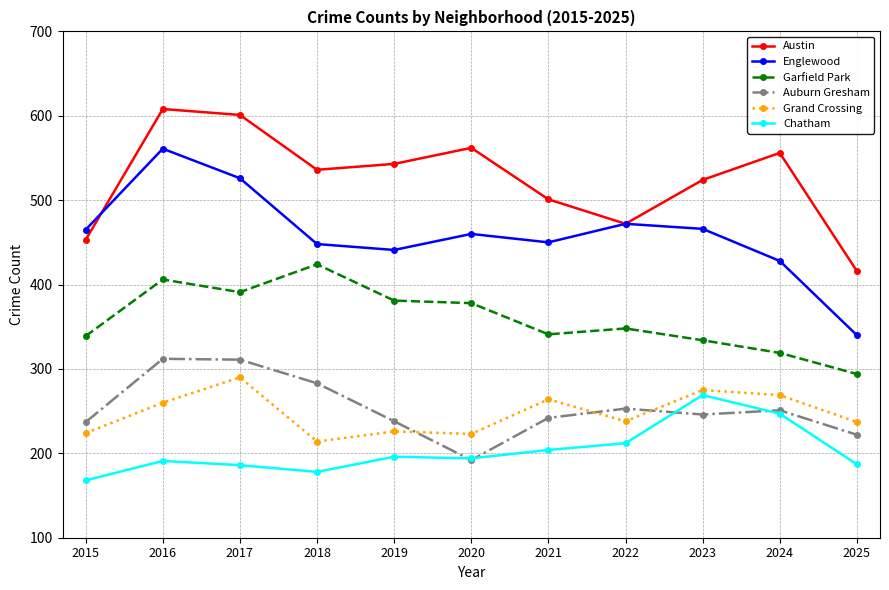

What is the difference between the maximum and second lowest values in the Garfield Park series?

105